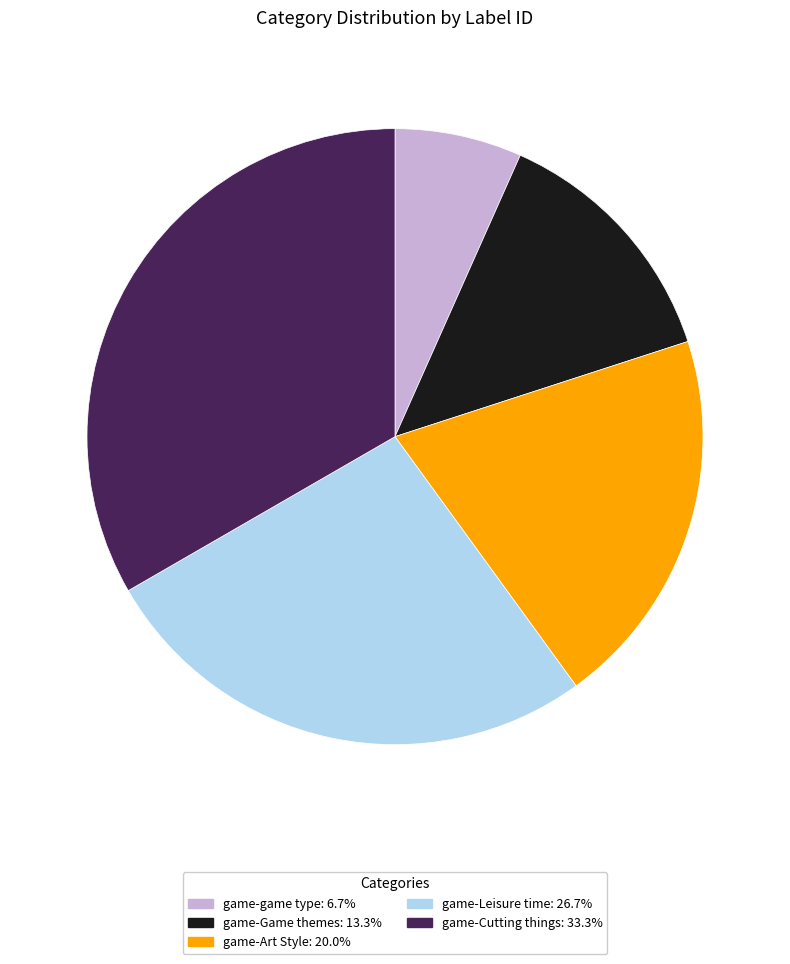

What is the ratio of the value at game-Leisure time: 26.7% to the value at game-game type: 6.7%?

4.0